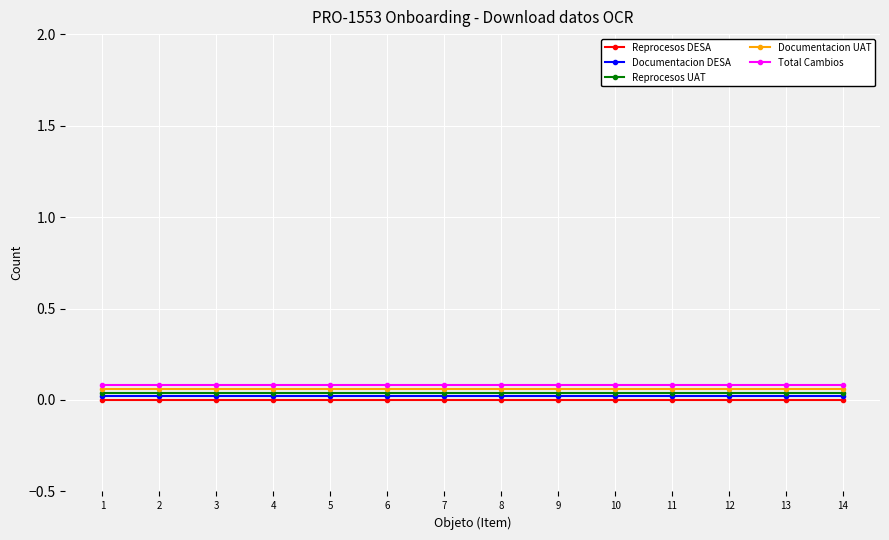

Is the value of Total Cambios at 9 greater than the value of Documentacion DESA at 5?

Yes